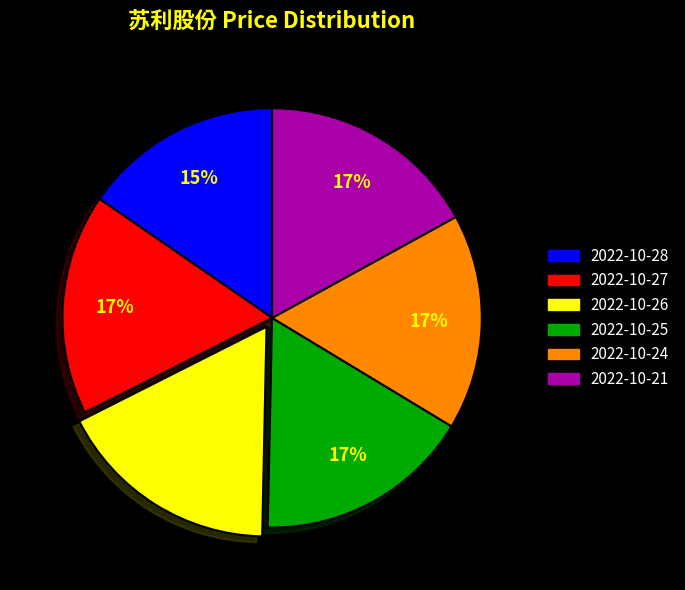

What is the smallest slice in the pie chart?

2022-10-28